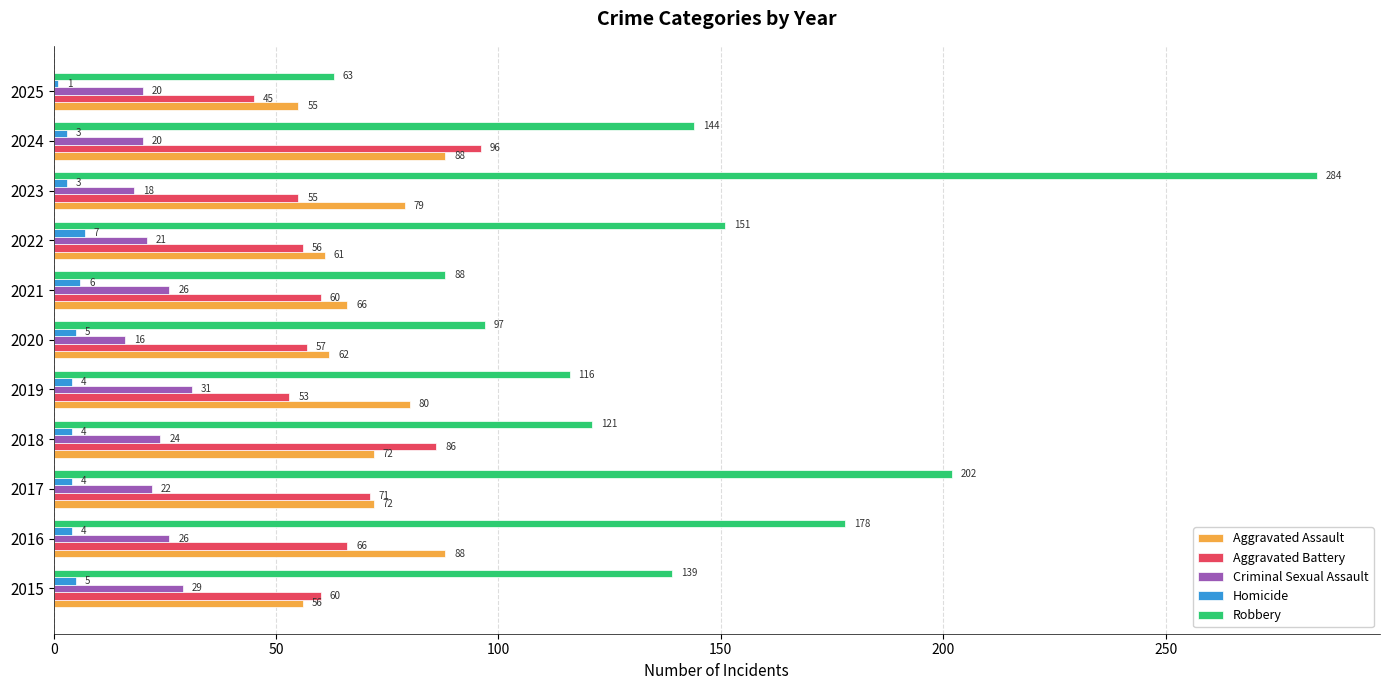

The Aggravated Assault series shows 42 at 2020. True or false?

False